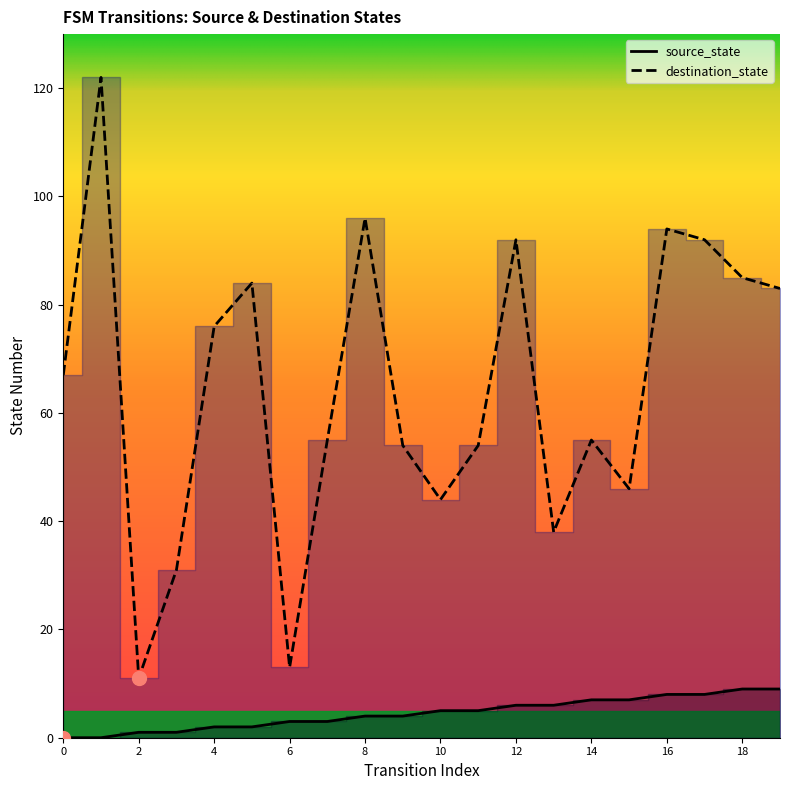

Between 14 and 10, which is larger?

14